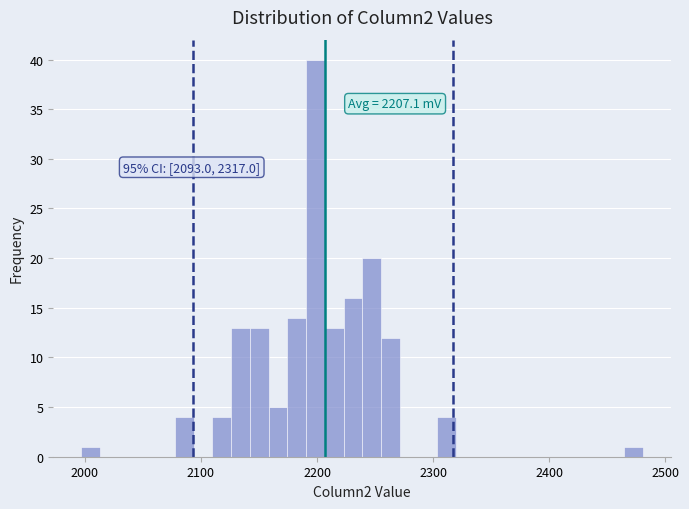

Read against the x-axis, roughly where is the centre of the tallest bar?

2200